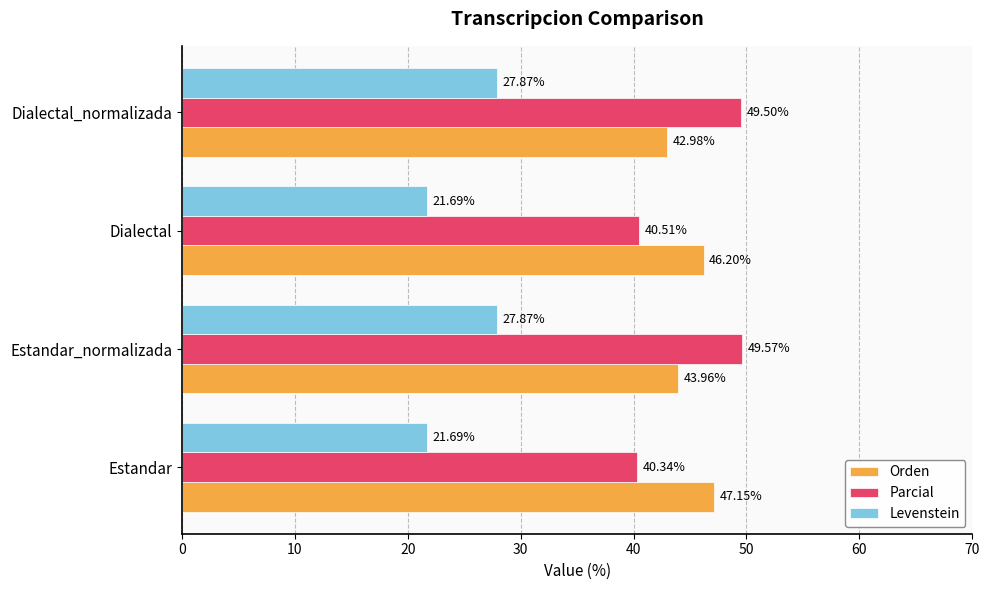

What is the minimum value for Orden?

43.0